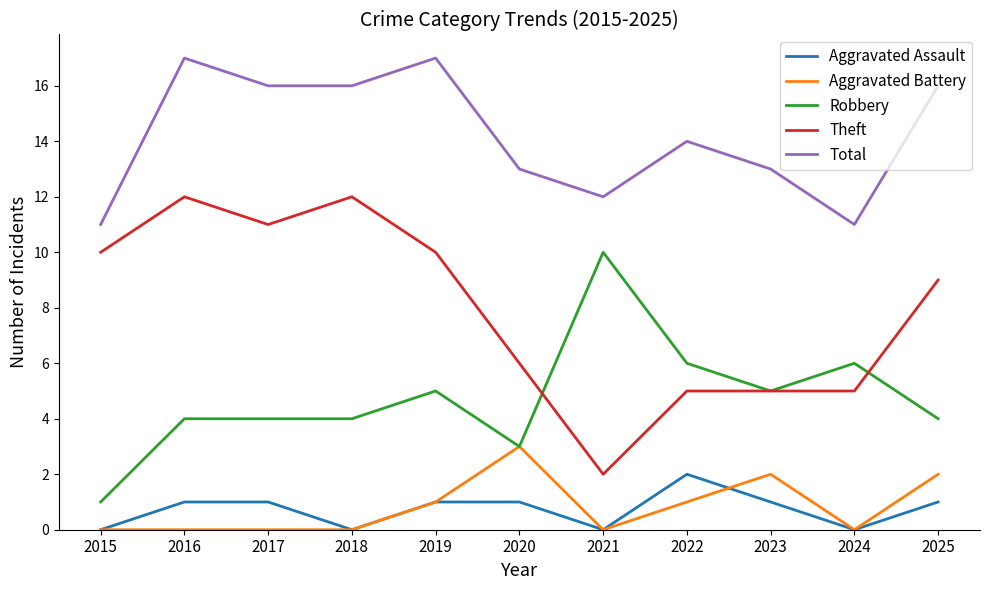

Which series has the largest total across all categories?

Total